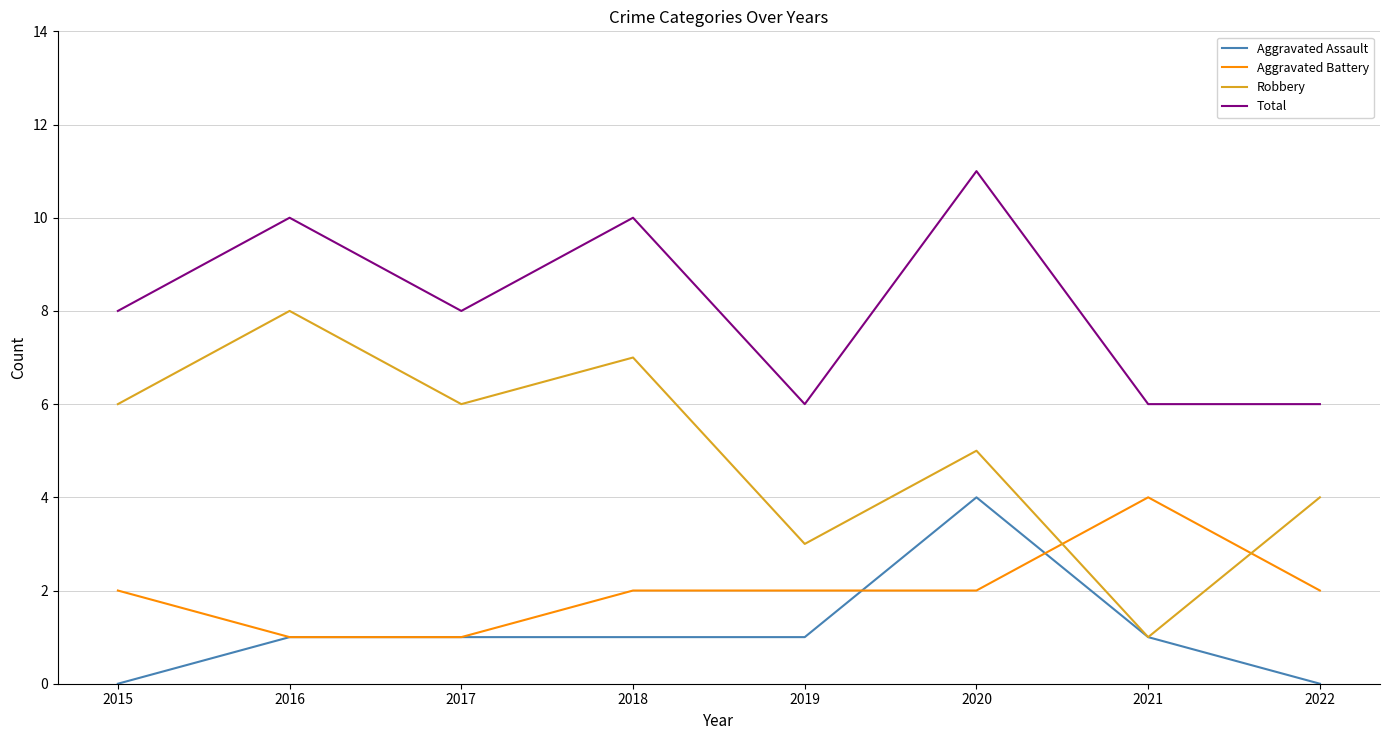

What is the total value across all series at 2019?

12